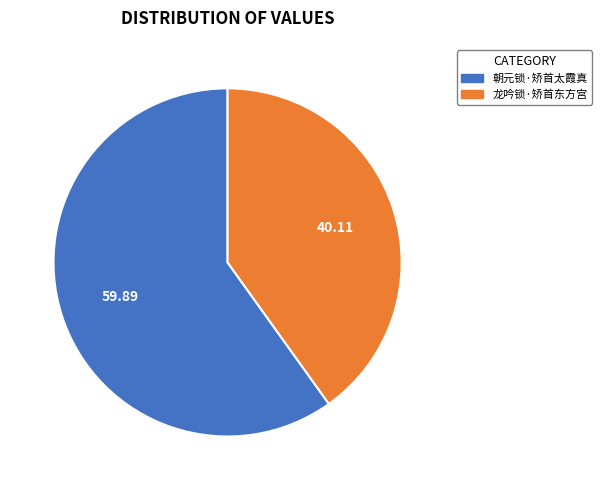

Combined, do 朝元锁·矫首太霞真 and 龙吟锁·矫首东方宫 account for over 50%?

Yes